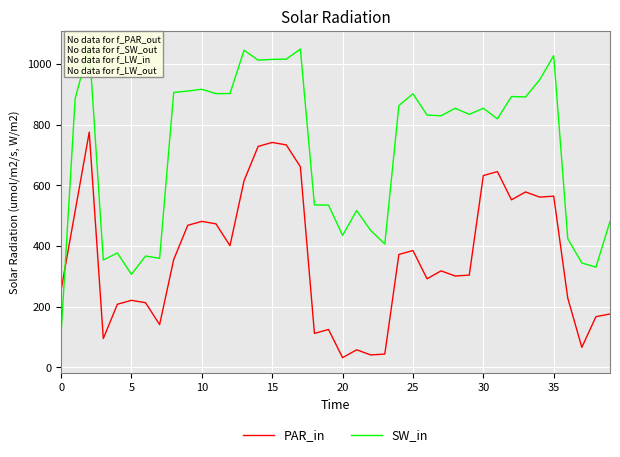

Is the value of SW_in at 23 greater than the value of PAR_in at 38?

Yes